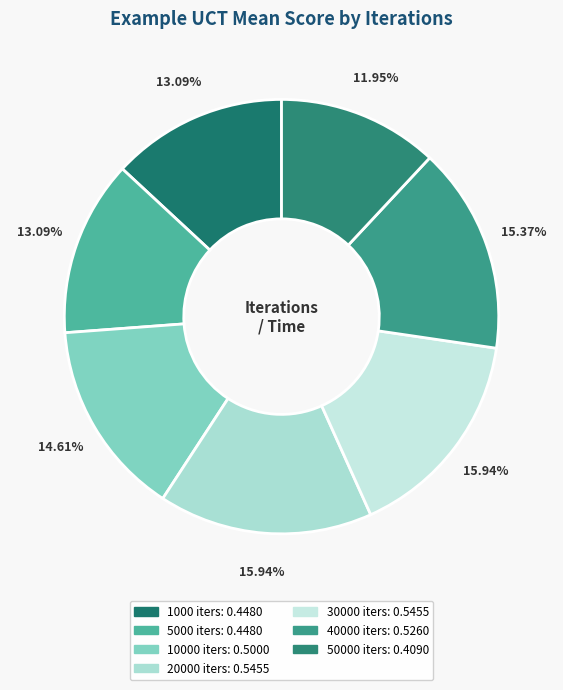

Which category has the smallest portion of the pie?

50000